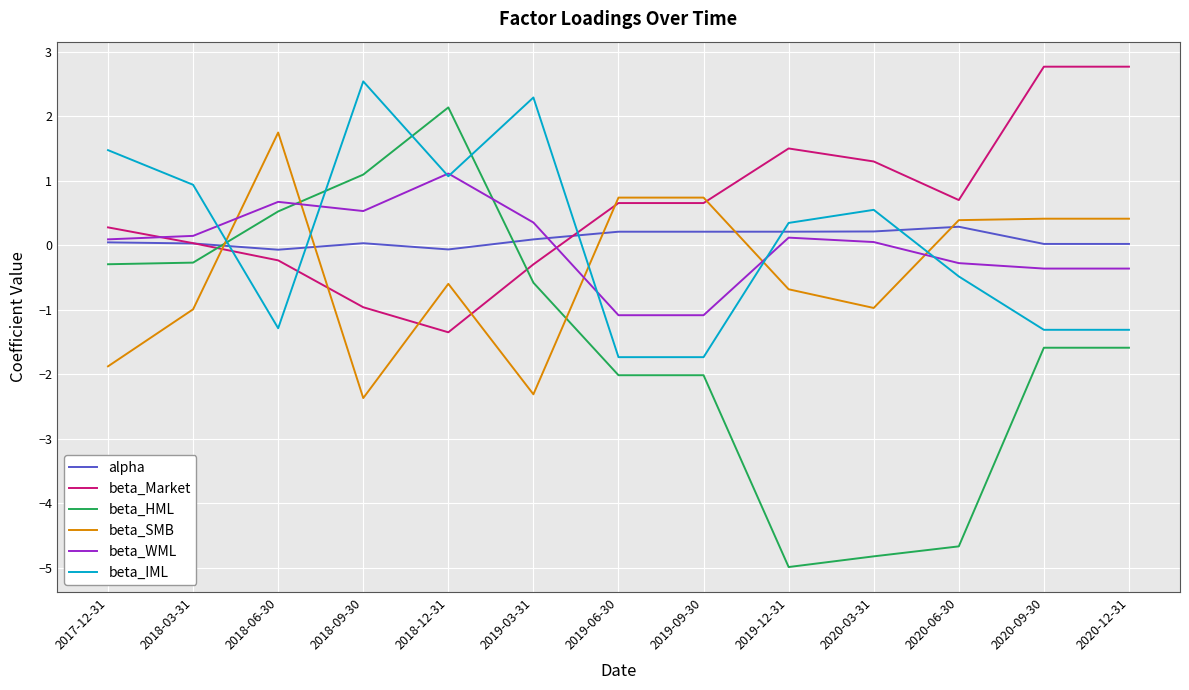

How many values in the beta_SMB series are below 0?

7